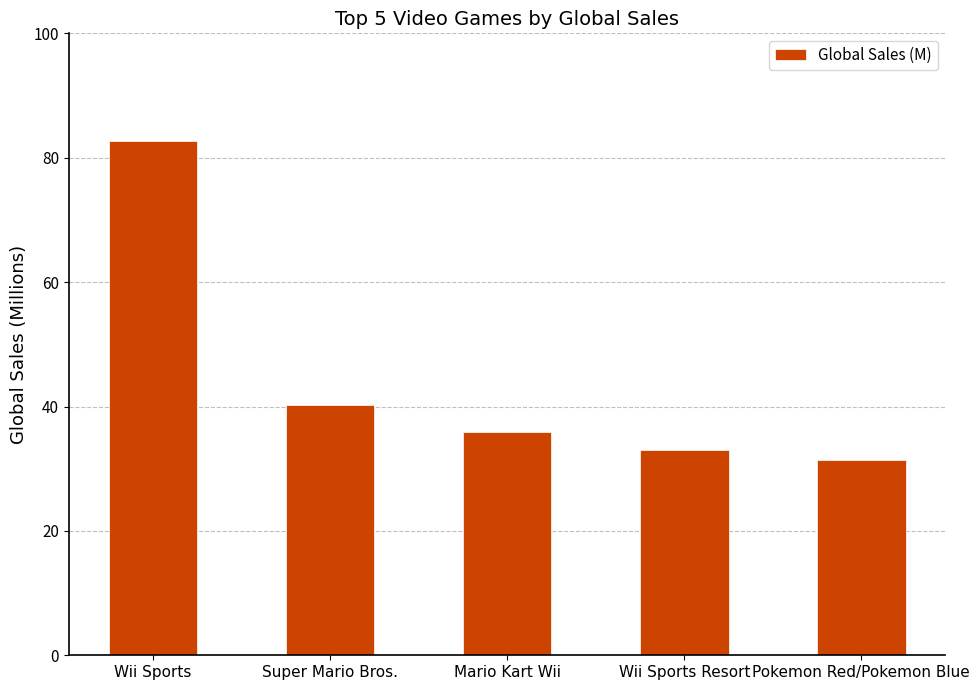

Which category has the highest value across all series?

Wii Sports